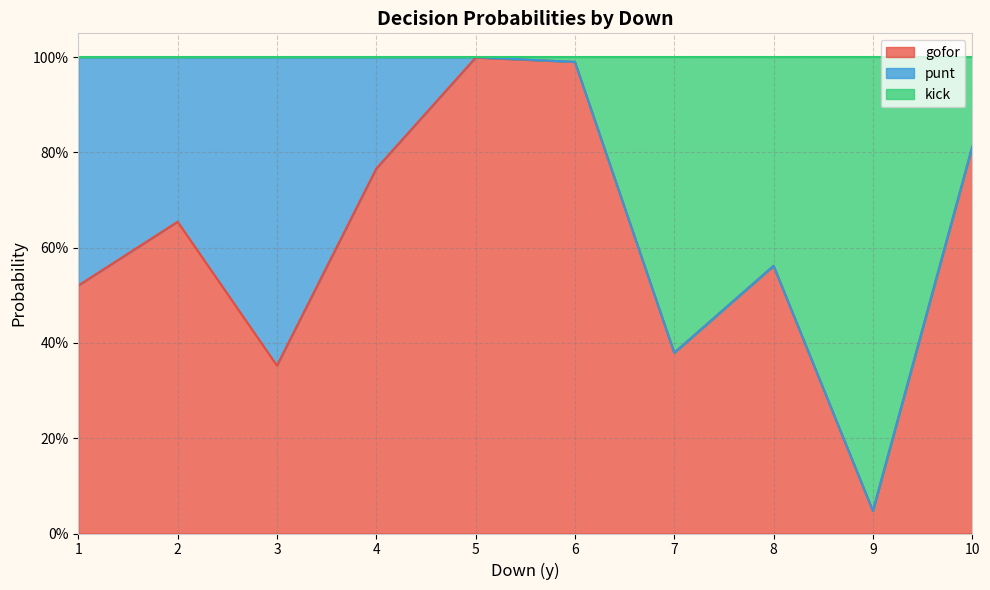

Which category has the lowest value in the kick series?

9